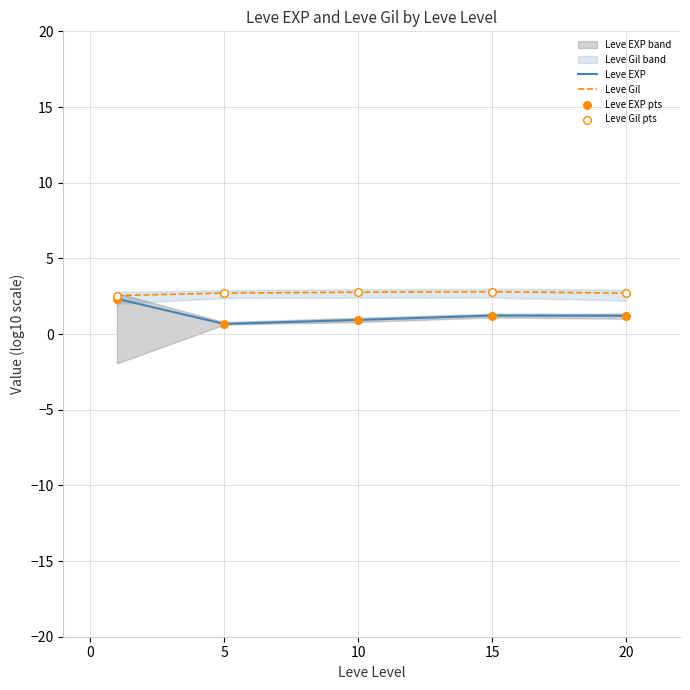

Is the value of Leve EXP at 5 greater than the value of Leve Gil at 20?

No